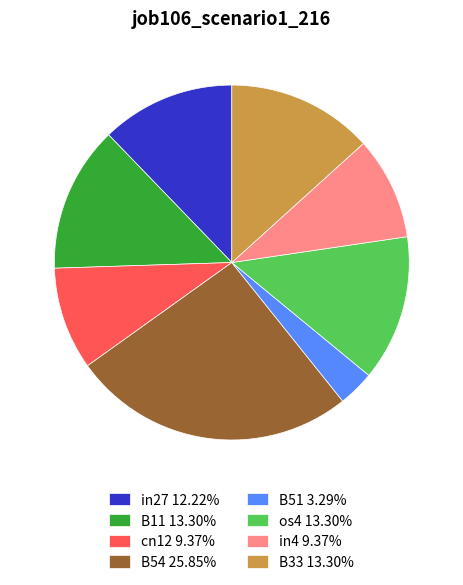

How many segments does this pie chart have?

8